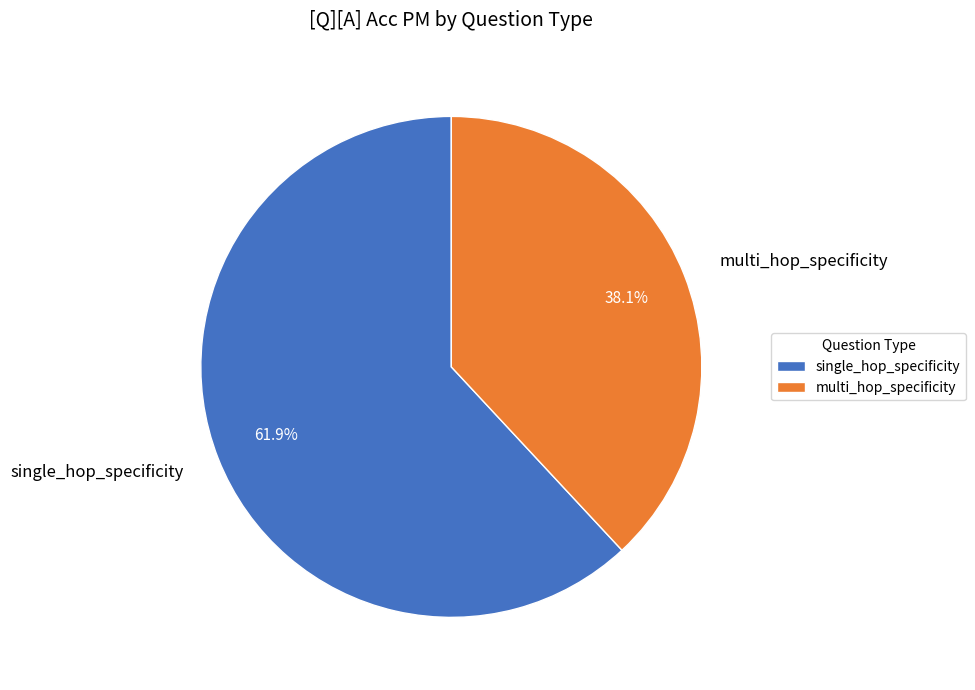

What percentage is the multi_hop_specificity slice, to the nearest percent?

38%